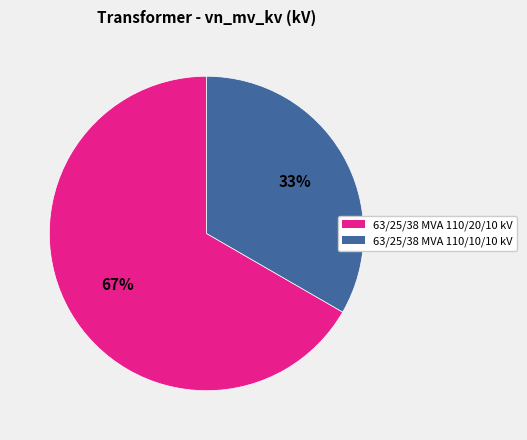

Which slice is the smallest?

63/25/38 MVA 110/10/10 kV